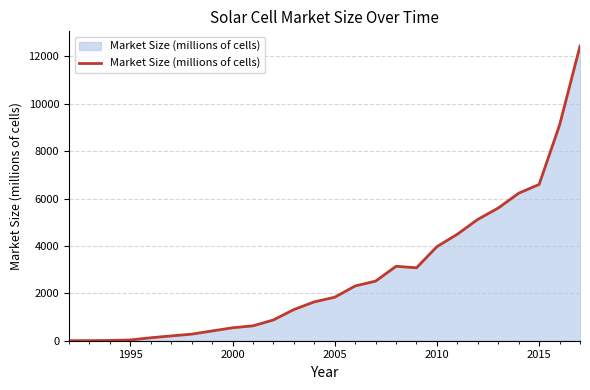

Count the number of categories in the chart.

26